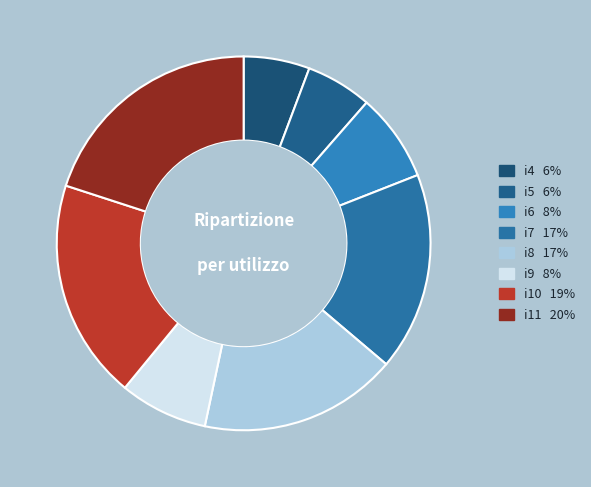

Between i9 and i11, which is larger?

i11